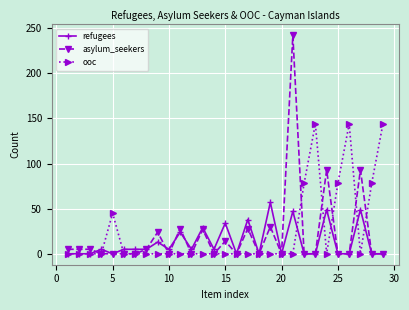

True or false: refugees has more than 1 interior local peaks.

True